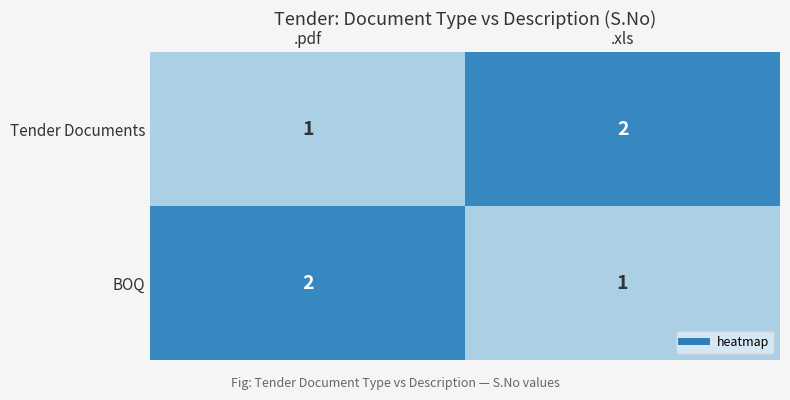

What is the maximum value shown in the chart?

2